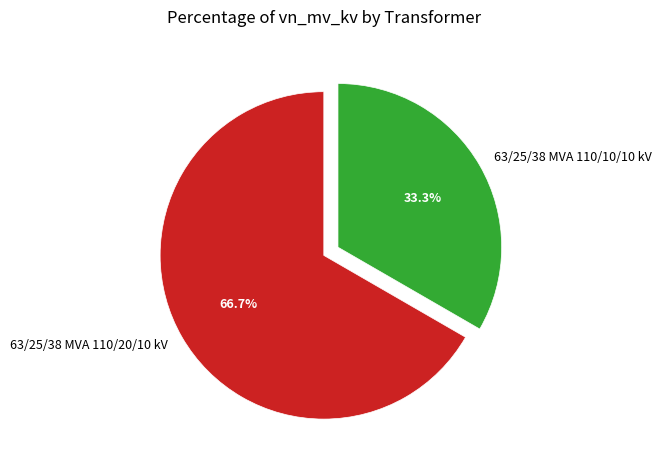

True or false: 63/25/38 MVA 110/20/10 kV accounts for 67% of the total.

True